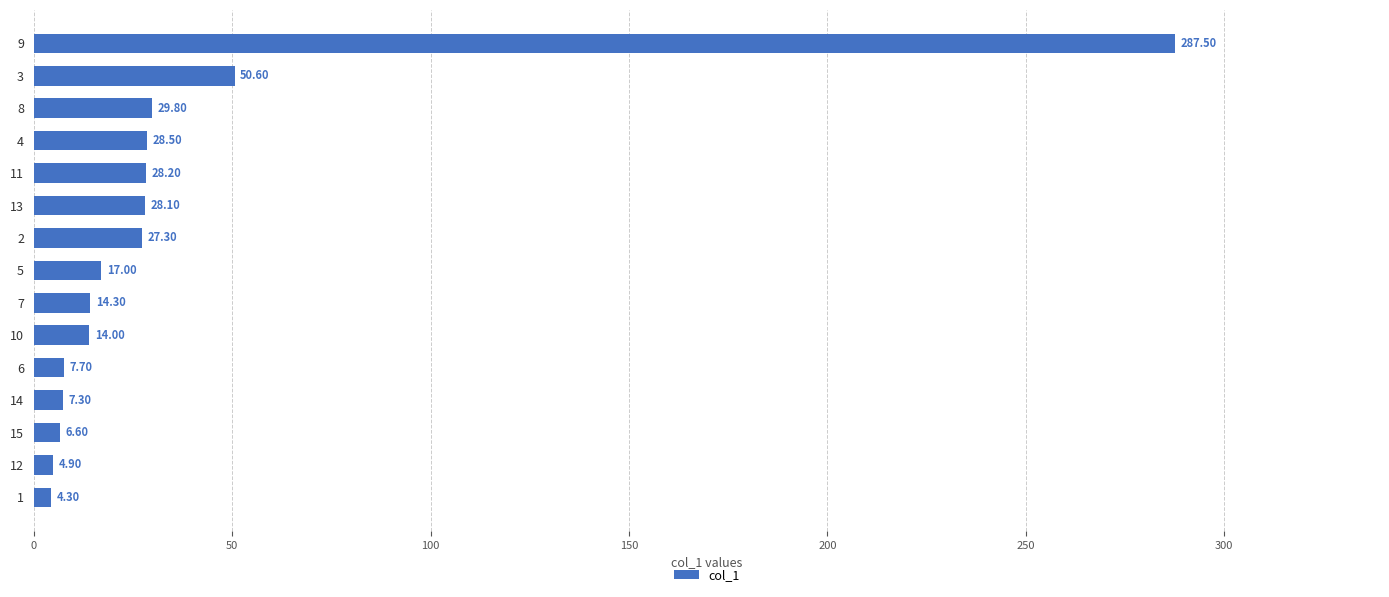

What is the minimum value shown in the chart?

4.3